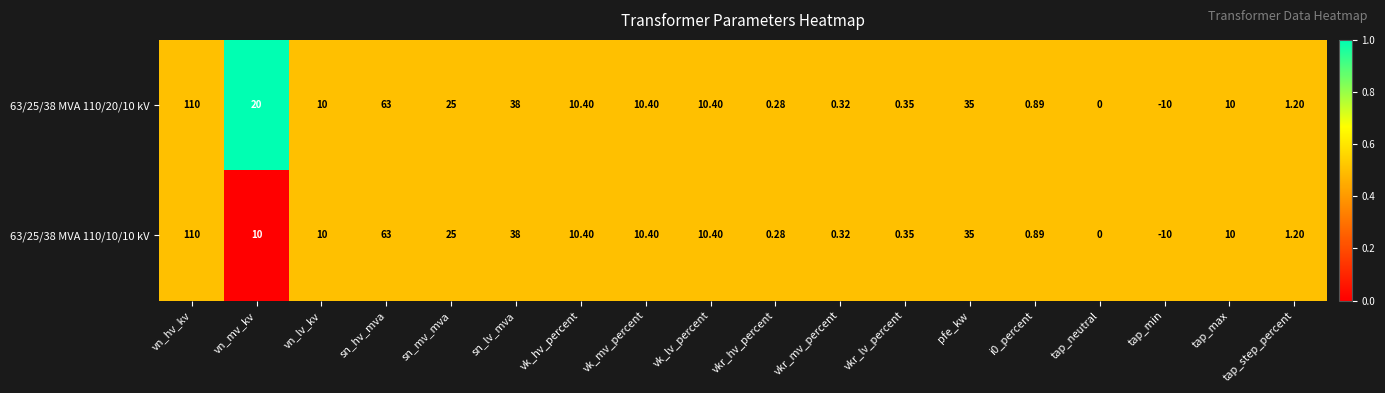

Where does the 63/25/38 MVA 110/10/10 kV series first go above 10?

vn_hv_kv